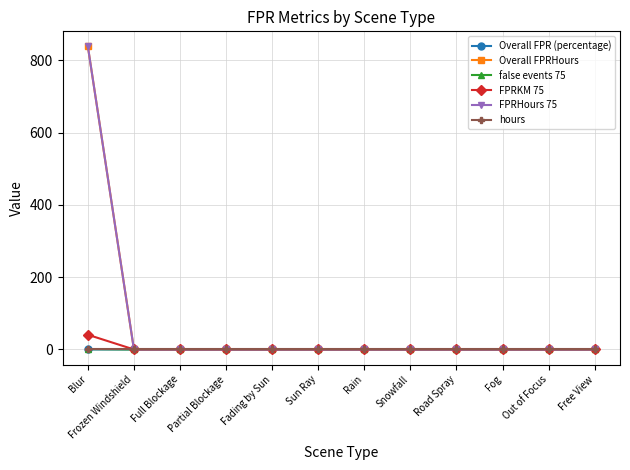

Is this an area chart (filled region under the line)?

No